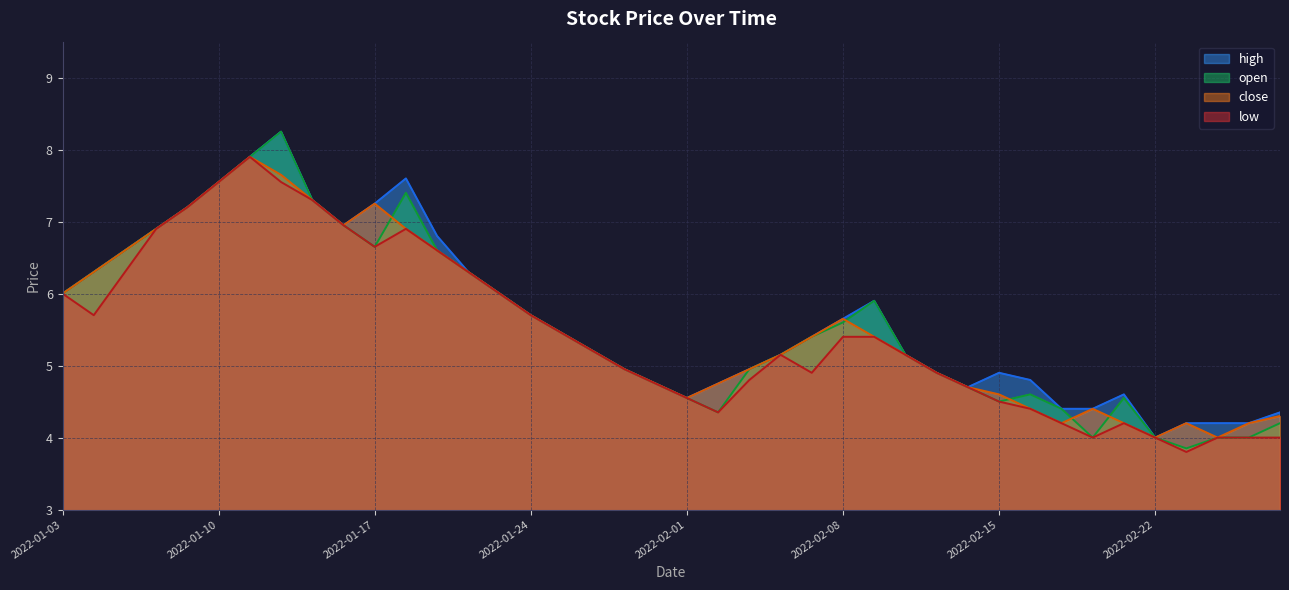

True or false: high and close intersect in this chart.

False